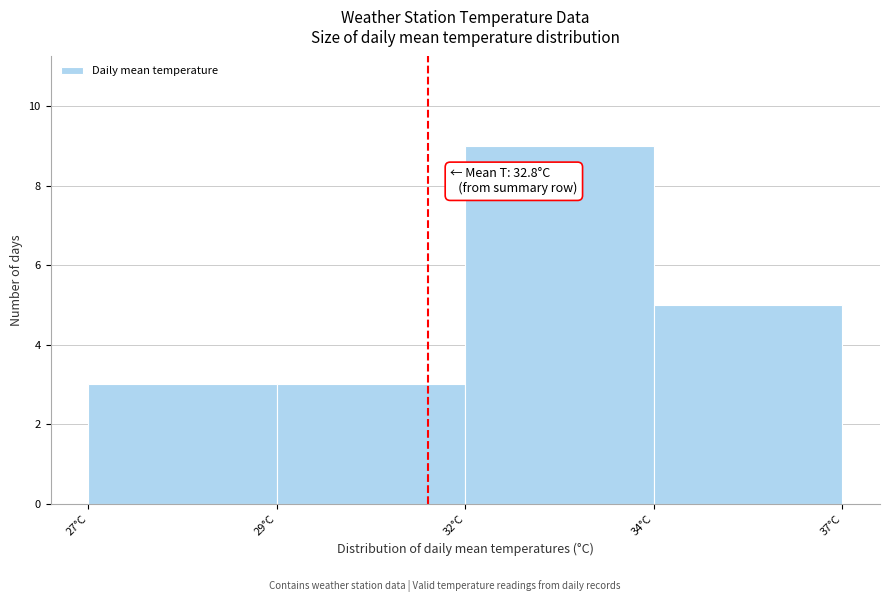

Reading left to right, list all the values displayed in this chart.

3	3	9	5